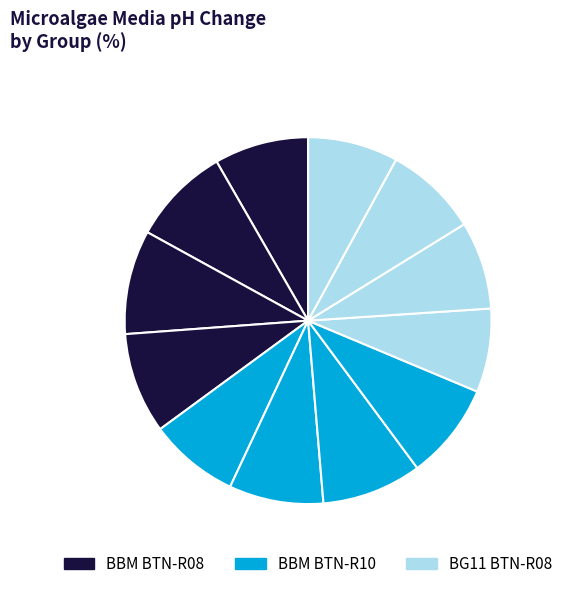

How many slices are in this pie chart?

12